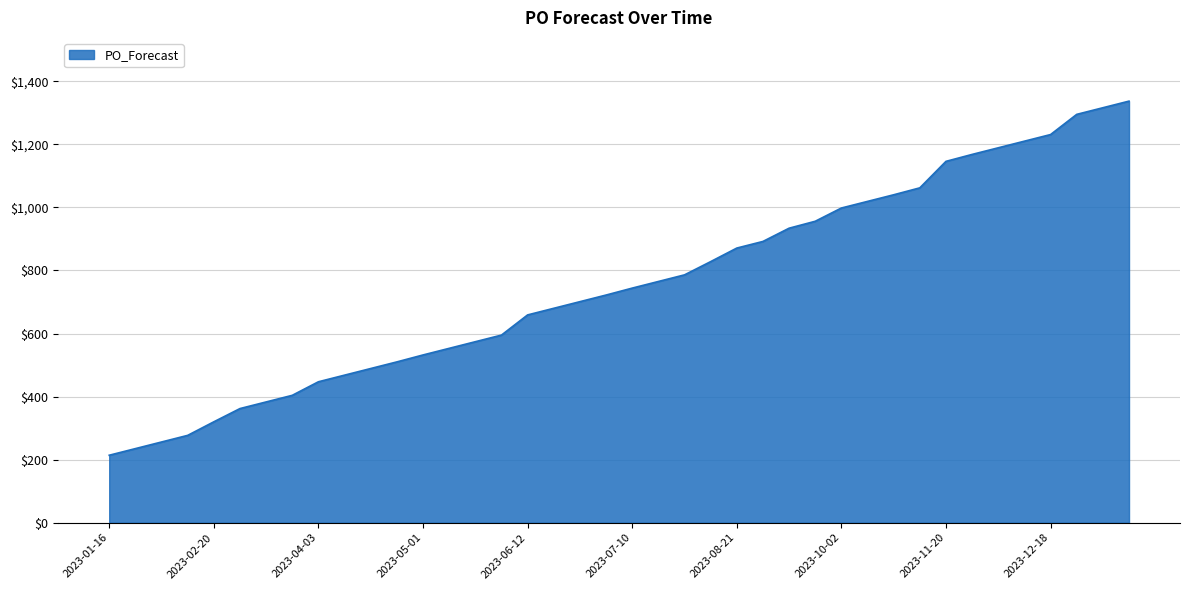

What is the difference between the maximum and minimum values?

1123